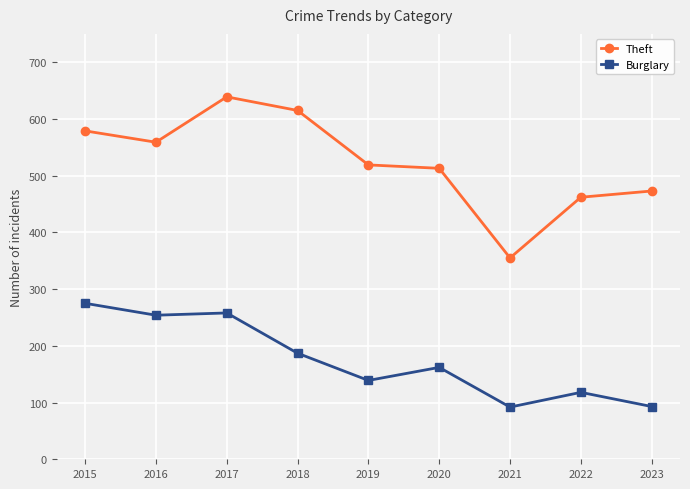

The Theft series shows 229 at 2021. True or false?

False